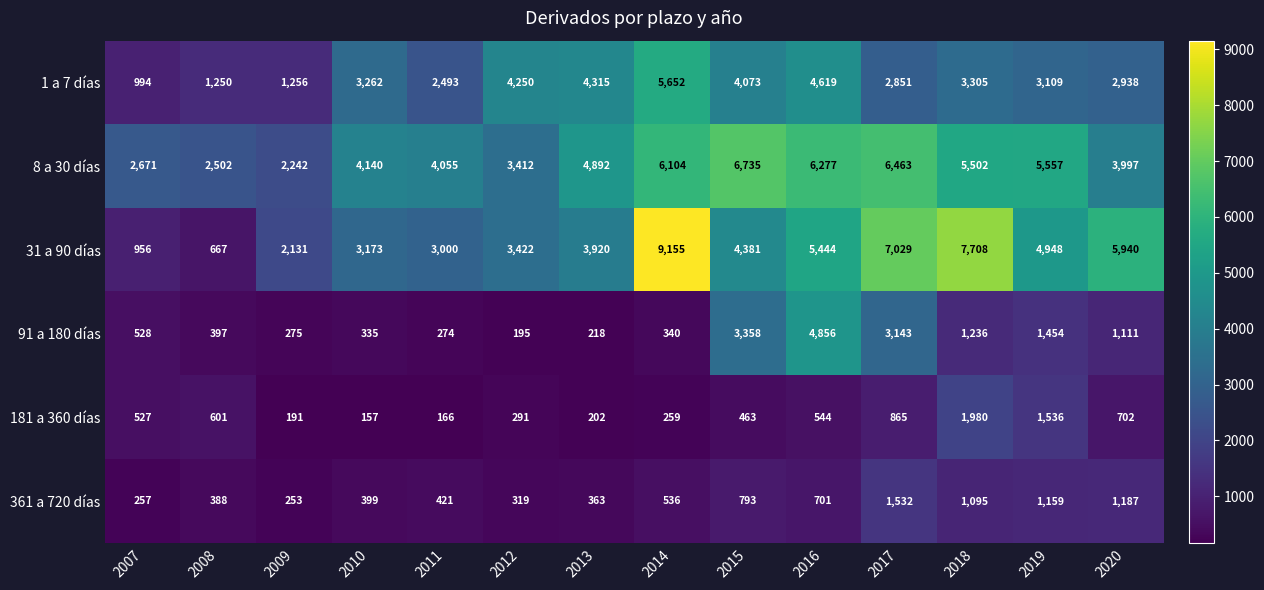

True or false: 8 a 30 días has a value of 5502 at 2018.

True